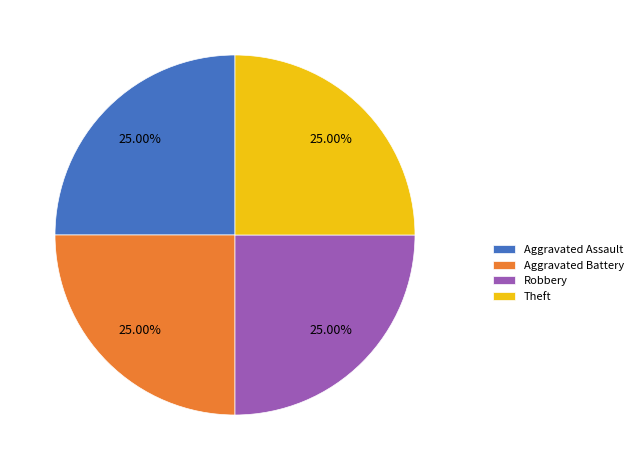

Does Theft represent more than half of the total?

No